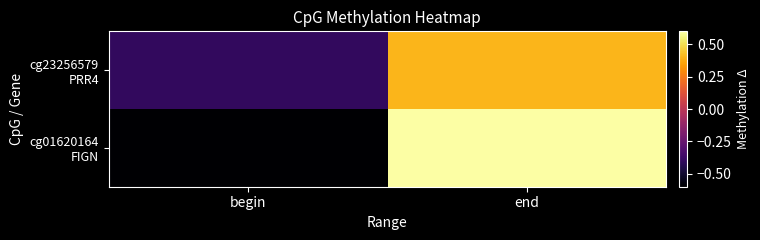

Between begin and end, which series saw the biggest shift?

cg01620164 FIGN